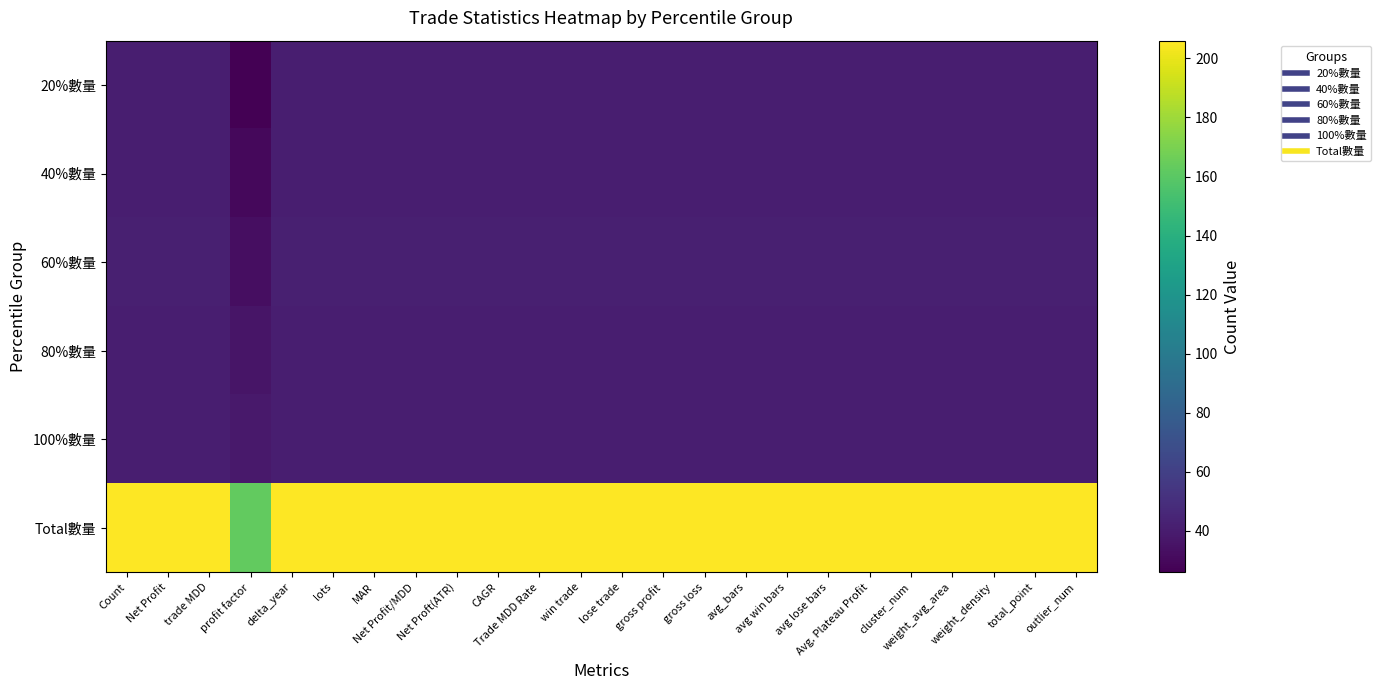

Reading left to right, list all the values displayed in this chart.

20%數量: Count=41	Net Profit=41	trade MDD=41	profit factor=26	delta_year=41	lots=41	MAR=41	Net Profit/MDD=41	Net Proft(ATR)=41	CAGR=41	Trade MDD Rate=41	win trade=41	lose trade=41	gross profit=41	gross loss=41	avg_bars=41	avg win bars=41	avg lose bars=41	Avg. Plateau Profit=41	cluster_num=41	weight_avg_area=41	weight_density=41	total_point=41	outlier_num=41
40%數量: Count=41	Net Profit=41	trade MDD=41	profit factor=30	delta_year=41	lots=41	MAR=41	Net Profit/MDD=41	Net Proft(ATR)=41	CAGR=41	Trade MDD Rate=41	win trade=41	lose trade=41	gross profit=41	gross loss=41	avg_bars=41	avg win bars=41	avg lose bars=41	Avg. Plateau Profit=41	cluster_num=41	weight_avg_area=41	weight_density=41	total_point=41	outlier_num=41
60%數量: Count=42	Net Profit=42	trade MDD=42	profit factor=33	delta_year=42	lots=42	MAR=42	Net Profit/MDD=42	Net Proft(ATR)=42	CAGR=42	Trade MDD Rate=42	win trade=42	lose trade=42	gross profit=42	gross loss=42	avg_bars=42	avg win bars=42	avg lose bars=42	Avg. Plateau Profit=42	cluster_num=42	weight_avg_area=42	weight_density=42	total_point=42	outlier_num=42
80%數量: Count=41	Net Profit=41	trade MDD=41	profit factor=36	delta_year=41	lots=41	MAR=41	Net Profit/MDD=41	Net Proft(ATR)=41	CAGR=41	Trade MDD Rate=41	win trade=41	lose trade=41	gross profit=41	gross loss=41	avg_bars=41	avg win bars=41	avg lose bars=41	Avg. Plateau Profit=41	cluster_num=41	weight_avg_area=41	weight_density=41	total_point=41	outlier_num=41
100%數量: Count=41	Net Profit=41	trade MDD=41	profit factor=38	delta_year=41	lots=41	MAR=41	Net Profit/MDD=41	Net Proft(ATR)=41	CAGR=41	Trade MDD Rate=41	win trade=41	lose trade=41	gross profit=41	gross loss=41	avg_bars=41	avg win bars=41	avg lose bars=41	Avg. Plateau Profit=41	cluster_num=41	weight_avg_area=41	weight_density=41	total_point=41	outlier_num=41
Total數量: Count=206	Net Profit=206	trade MDD=206	profit factor=163	delta_year=206	lots=206	MAR=206	Net Profit/MDD=206	Net Proft(ATR)=206	CAGR=206	Trade MDD Rate=206	win trade=206	lose trade=206	gross profit=206	gross loss=206	avg_bars=206	avg win bars=206	avg lose bars=206	Avg. Plateau Profit=206	cluster_num=206	weight_avg_area=206	weight_density=206	total_point=206	outlier_num=206